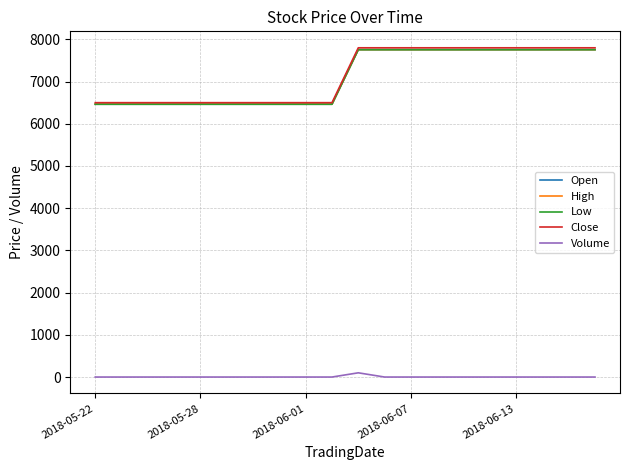

What is the average value of the Close series?

7150